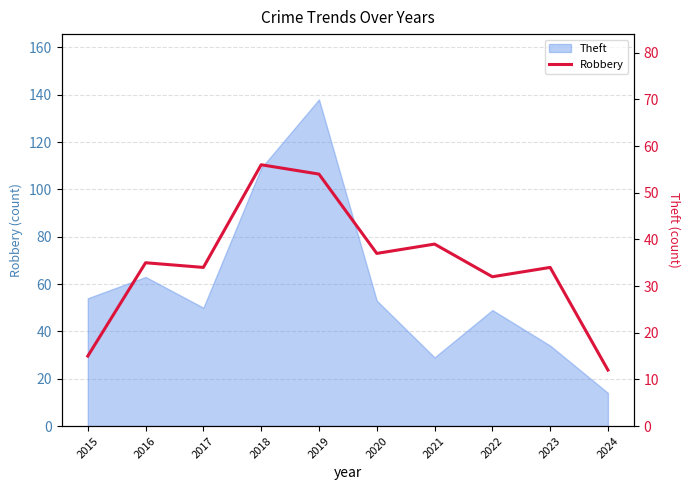

What is the average value?

35